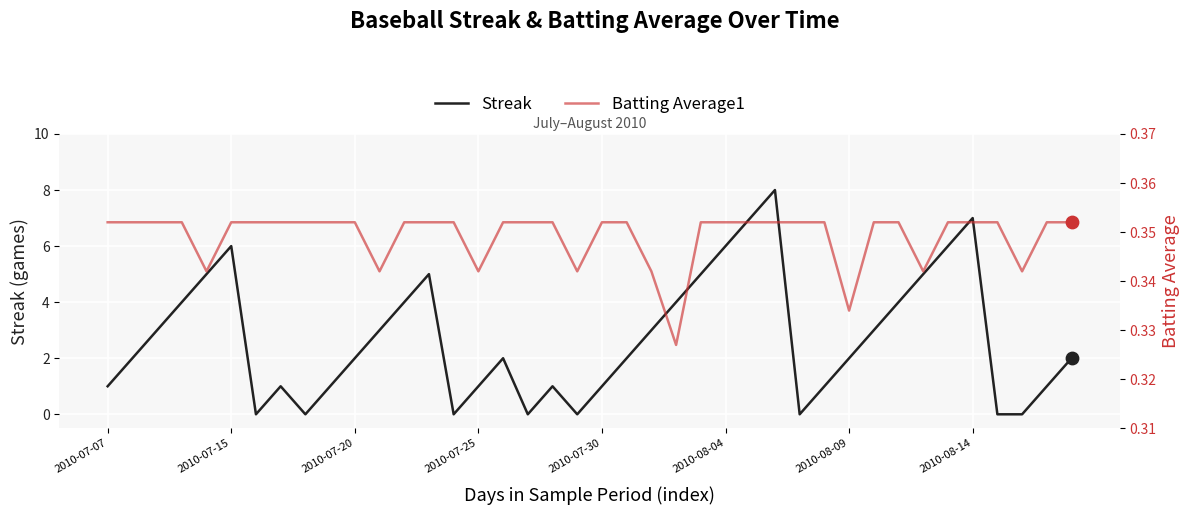

Is the value of Streak at 35 greater than the value of Batting Average1 at 34?

Yes